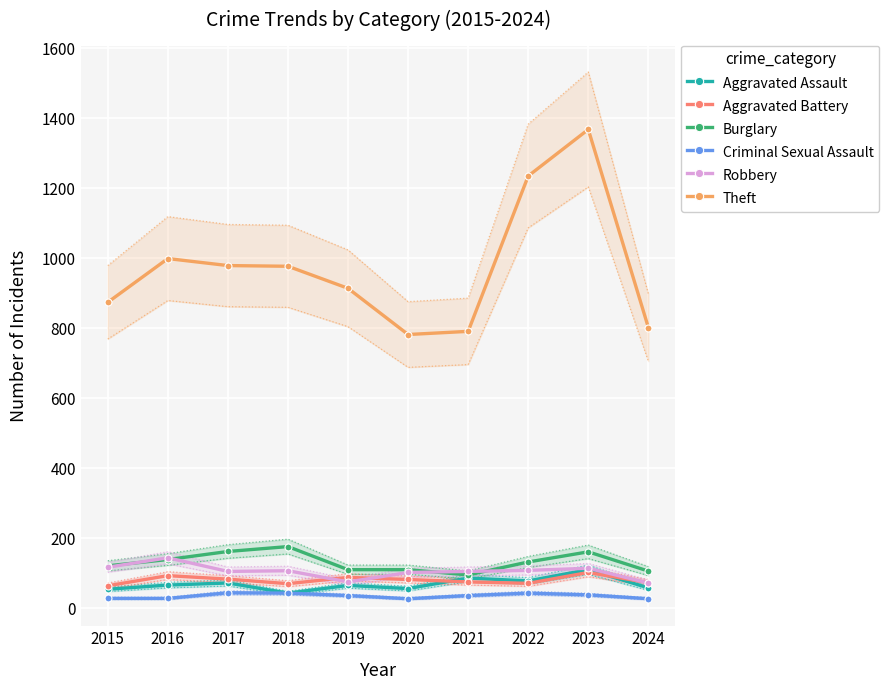

True or false: Robbery has a value of 107 at 2018.

True